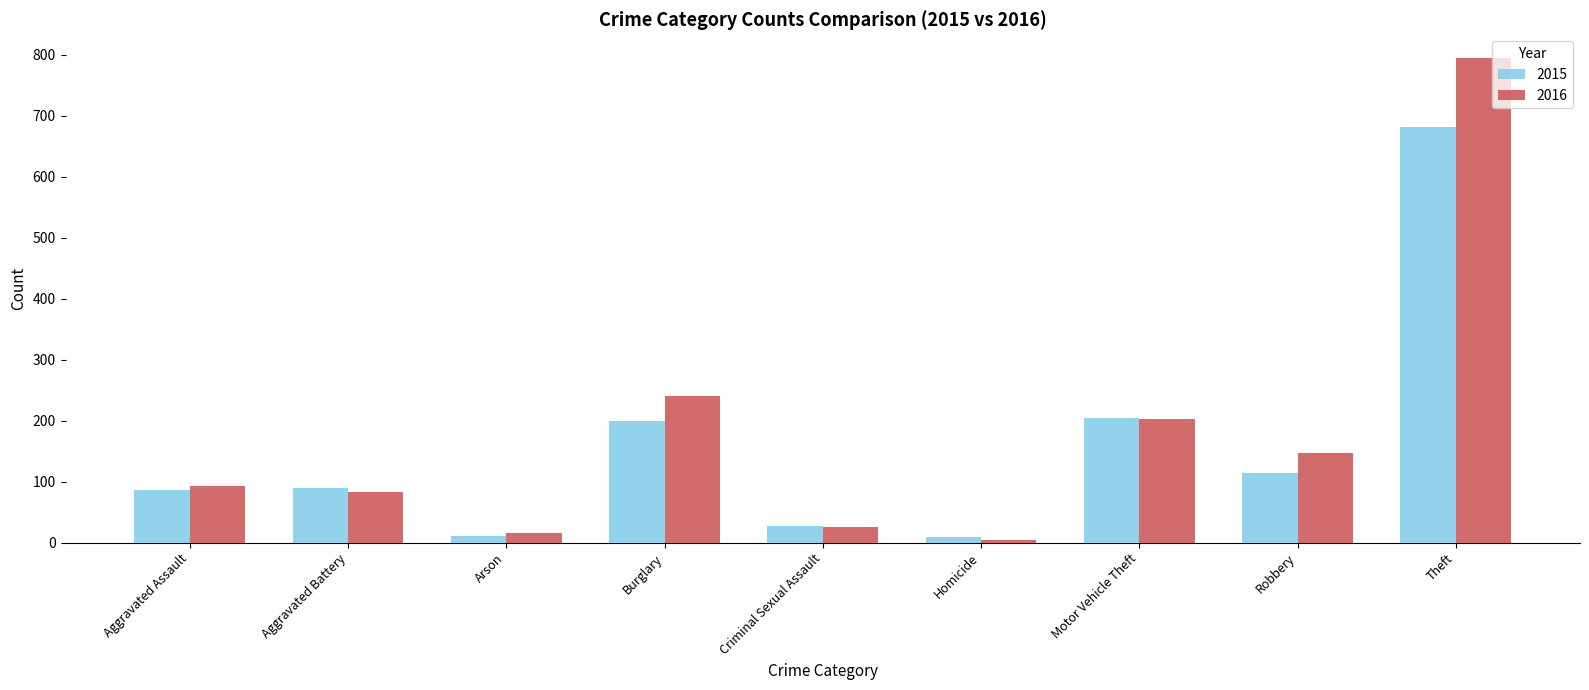

List the labels in order of 2016 value, smallest first.

Homicide, Arson, Criminal Sexual Assault, Aggravated Battery, Aggravated Assault, Robbery, Motor Vehicle Theft, Burglary, Theft